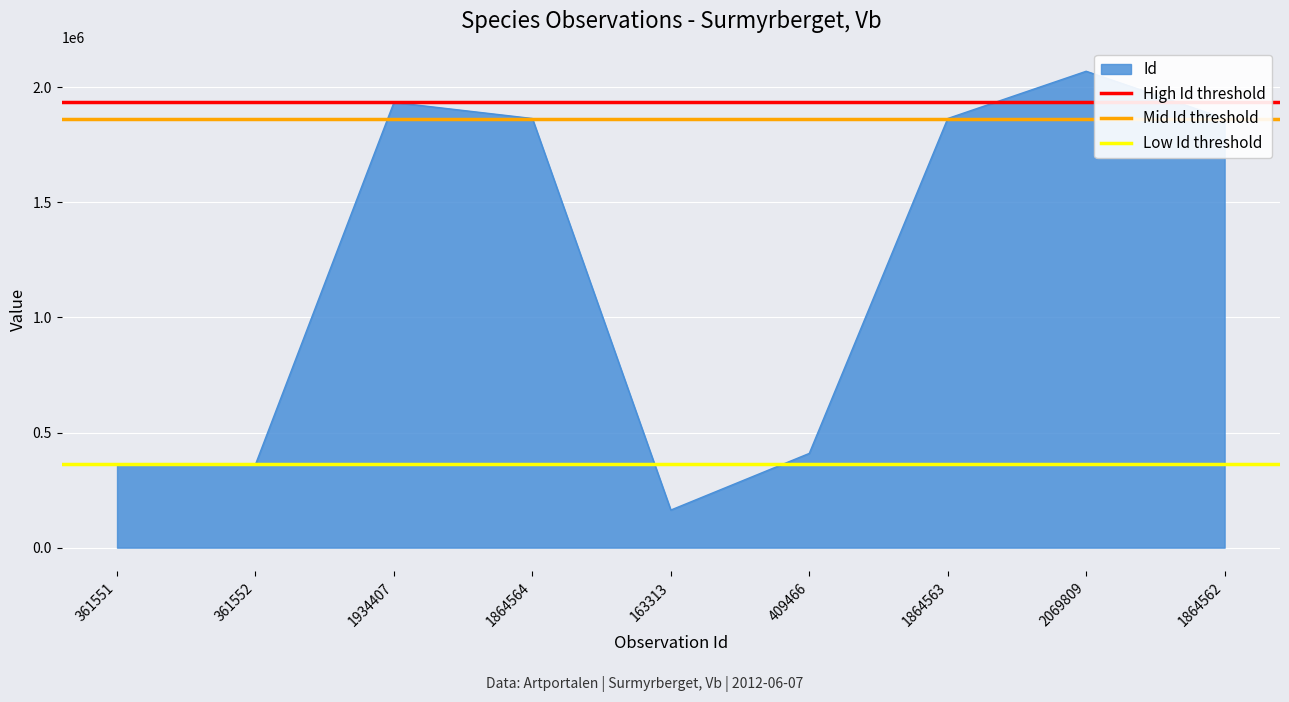

At which label does Id reach its peak?

2069809